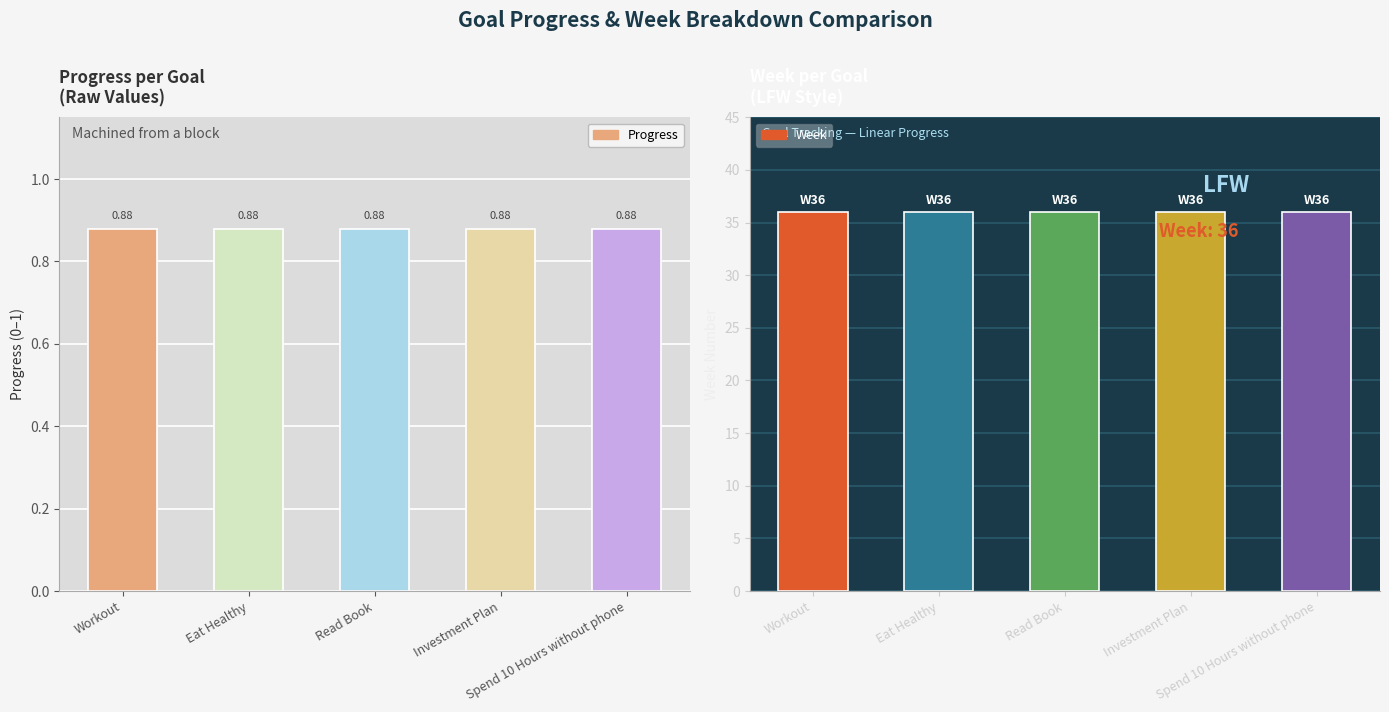

Reading left to right, list all the values displayed in this chart.

Progress: Workout=0.9	Eat Healthy=0.9	Read Book=0.9	Investment Plan=0.9	Spend 10 Hours without phone=0.9
Week: Workout=36.0	Eat Healthy=36.0	Read Book=36.0	Investment Plan=36.0	Spend 10 Hours without phone=36.0